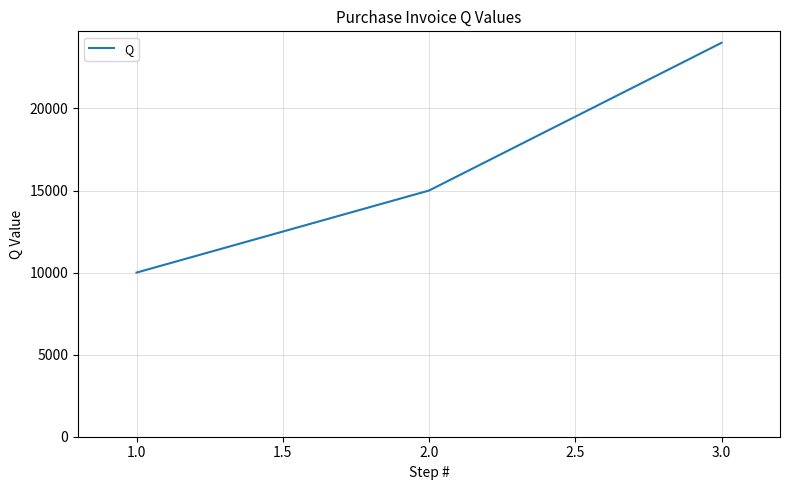

What is the difference between the values at 2.0 and 3.0?

9000